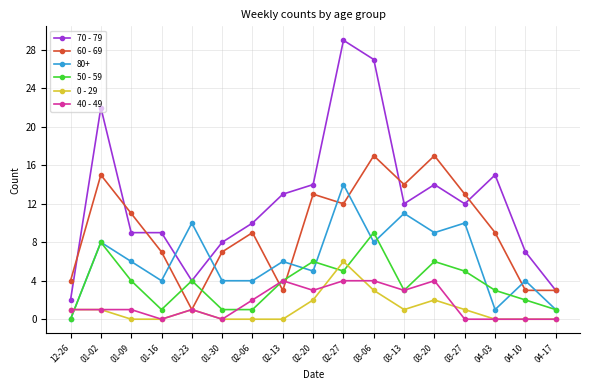

What is the label of the 5th point from the right?

03-20